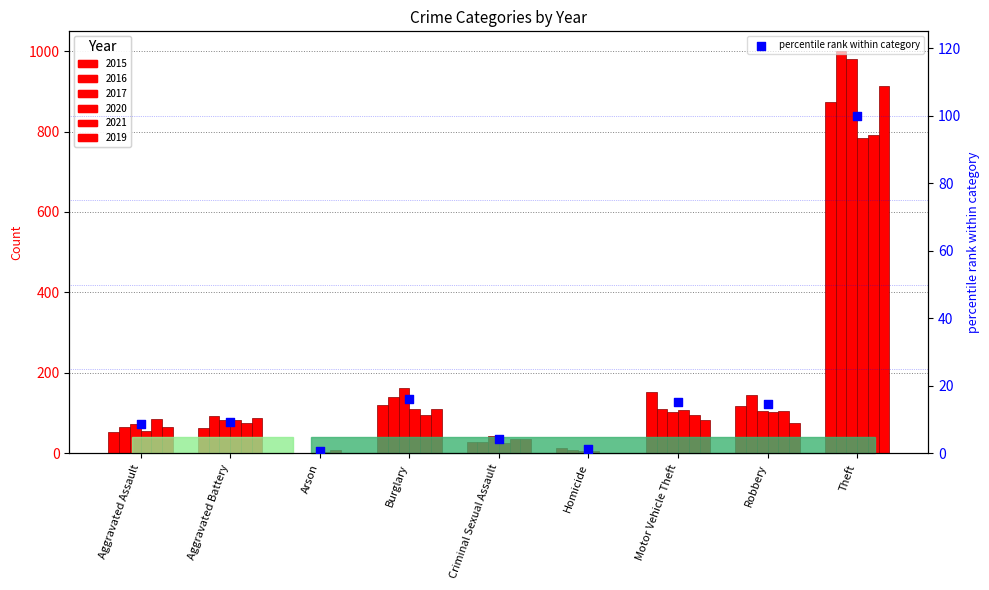

Between Robbery and Theft, which is larger?

Theft